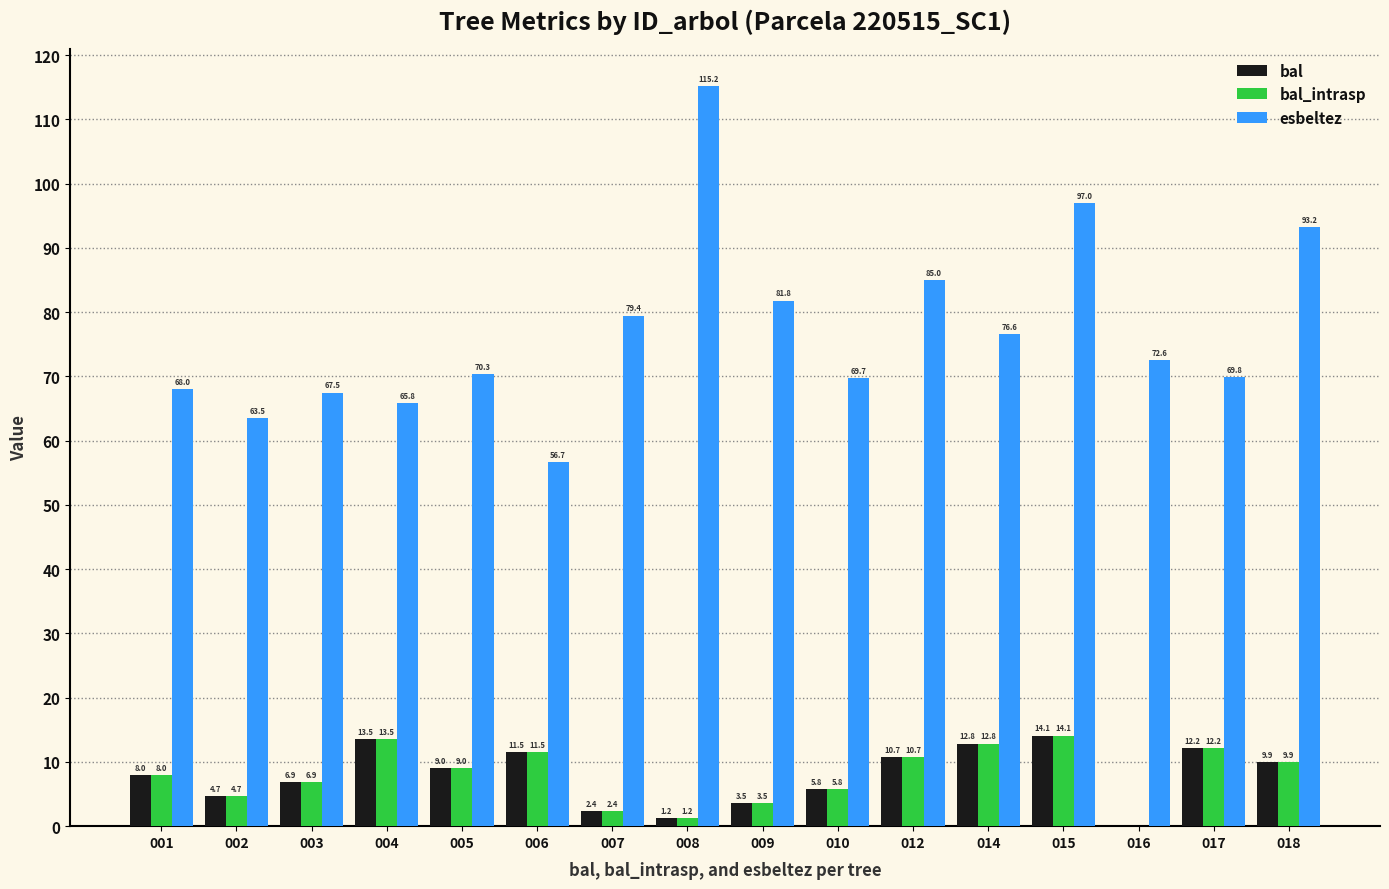

The value of bal_intrasp at 014 is 12.8. True or false?

True